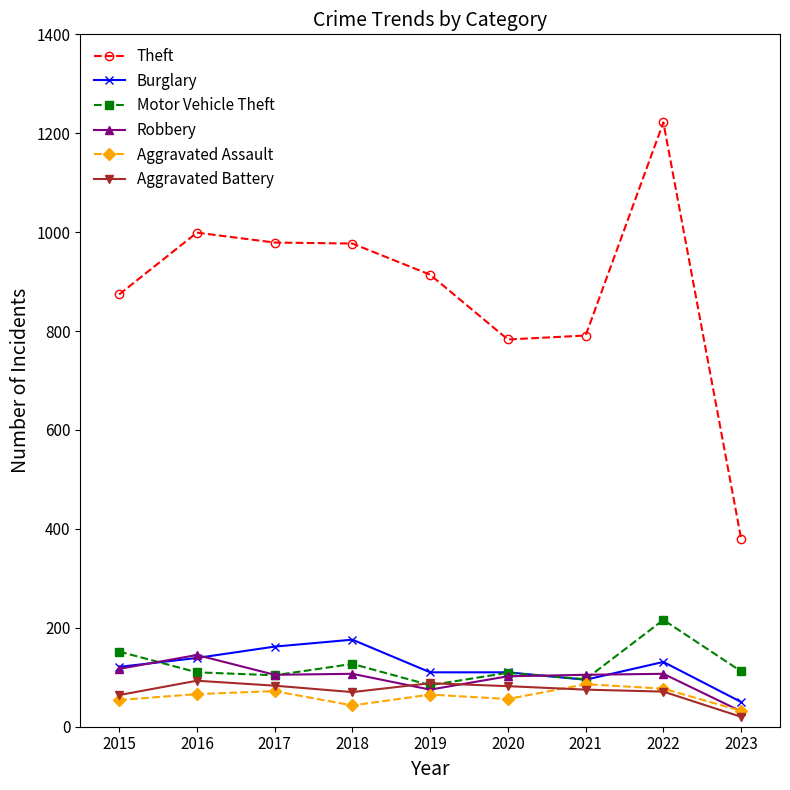

At which label does Motor Vehicle Theft first exceed 110?

2015